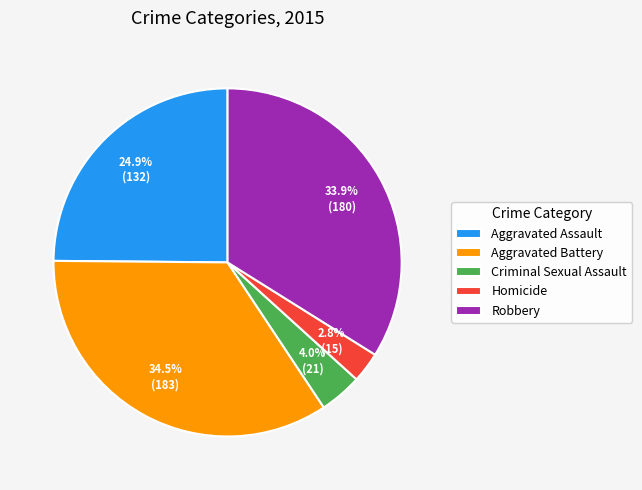

Which slice is the smallest?

Homicide